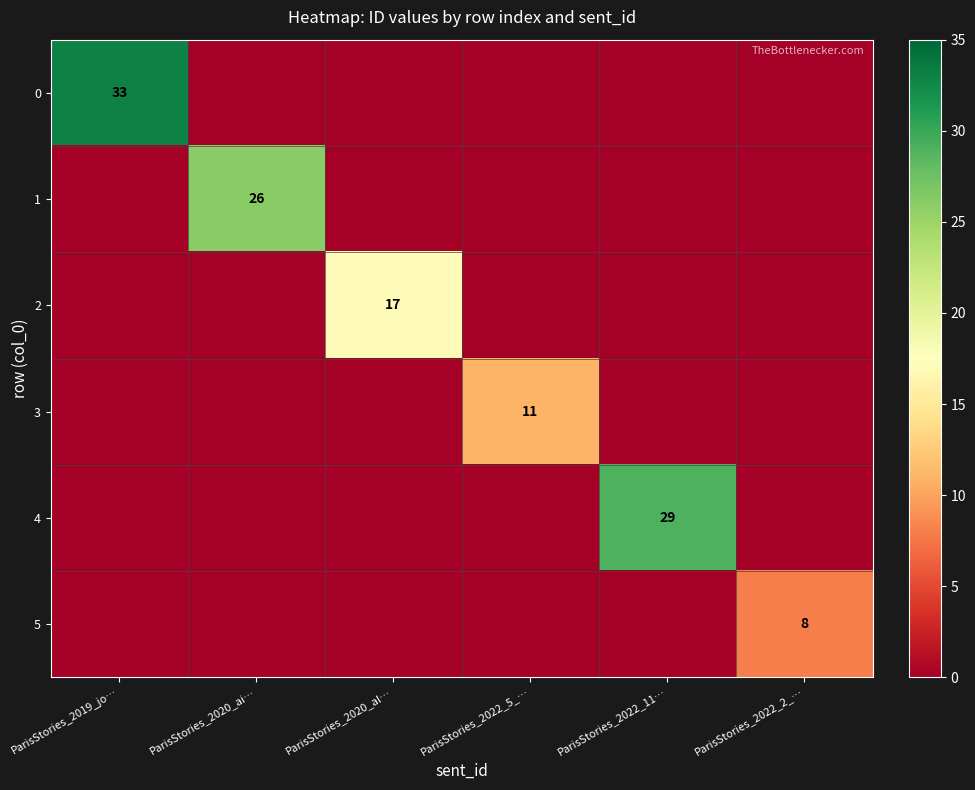

How many distinct data groups are displayed?

6